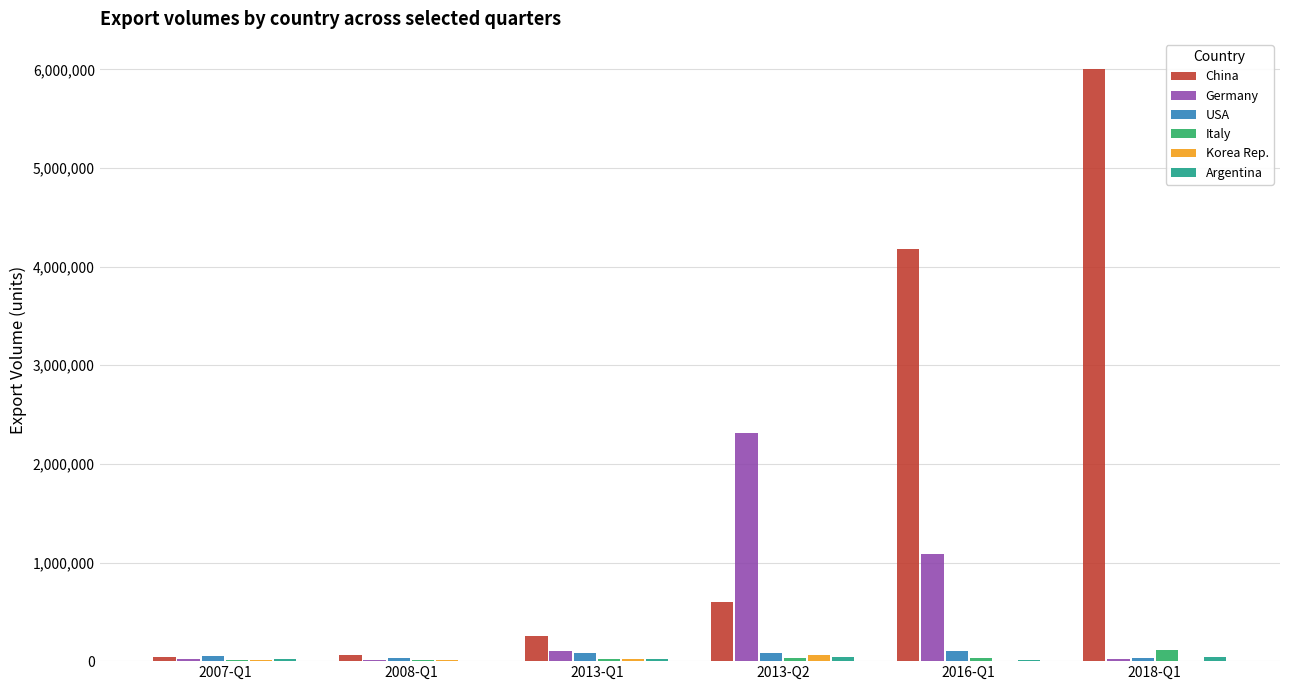

Which series has the largest total across all categories?

China